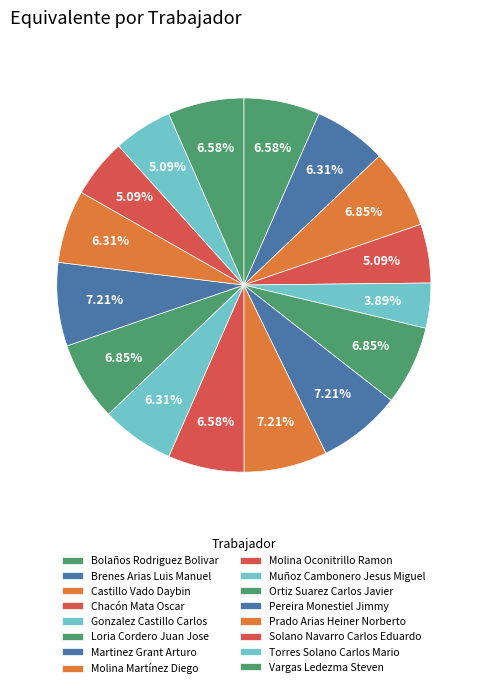

What is the change in value from Bolaños Rodriguez Bolivar to Brenes Arias Luis Manuel?

-706.5